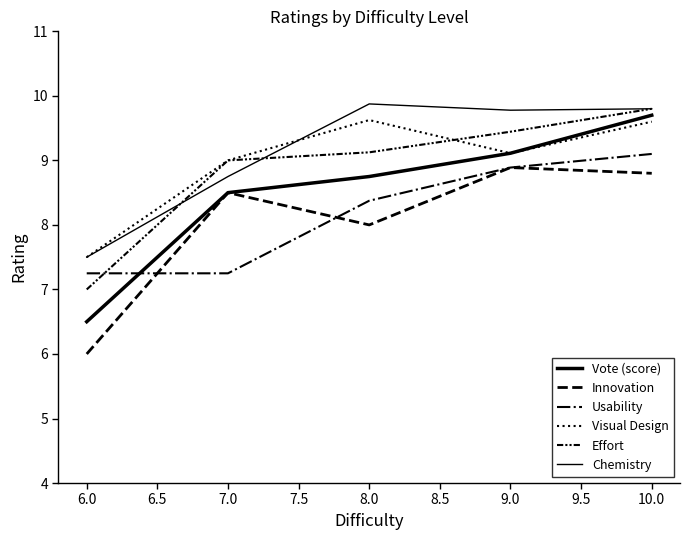

Does the chart display data point markers on the line(s)?

No